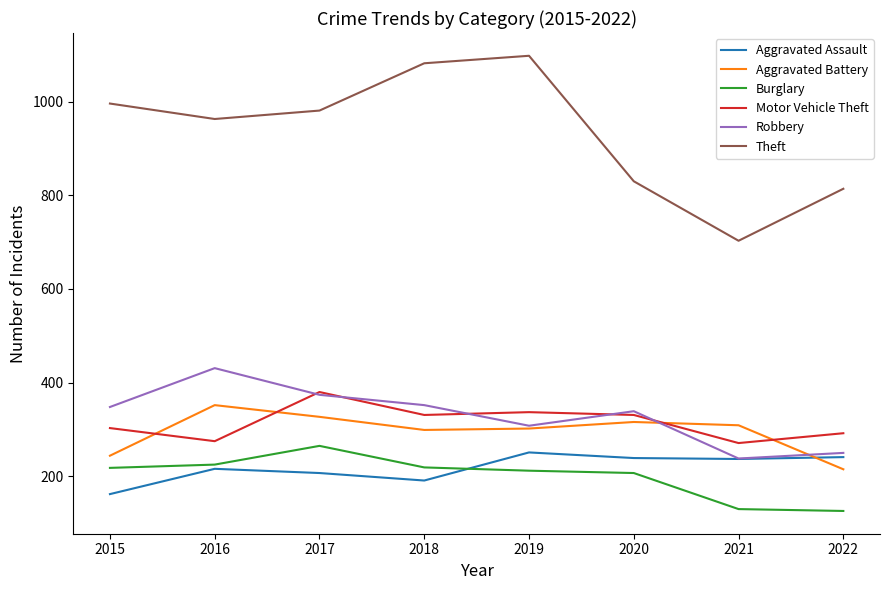

Which series has the widest spread of values?

Theft